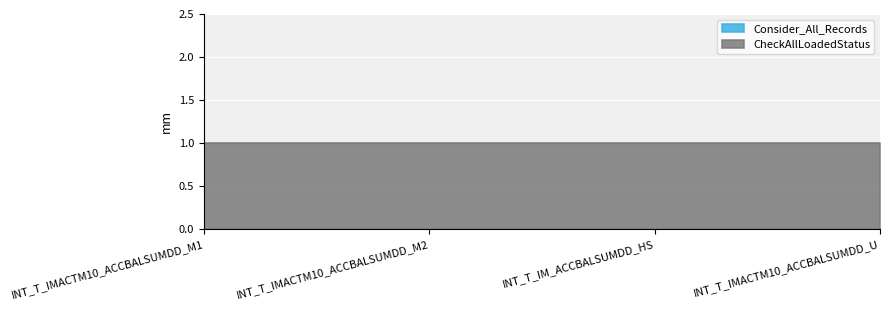

What position from the left is INT_T_IMACTM10_ACCBALSUMDD_M1?

1